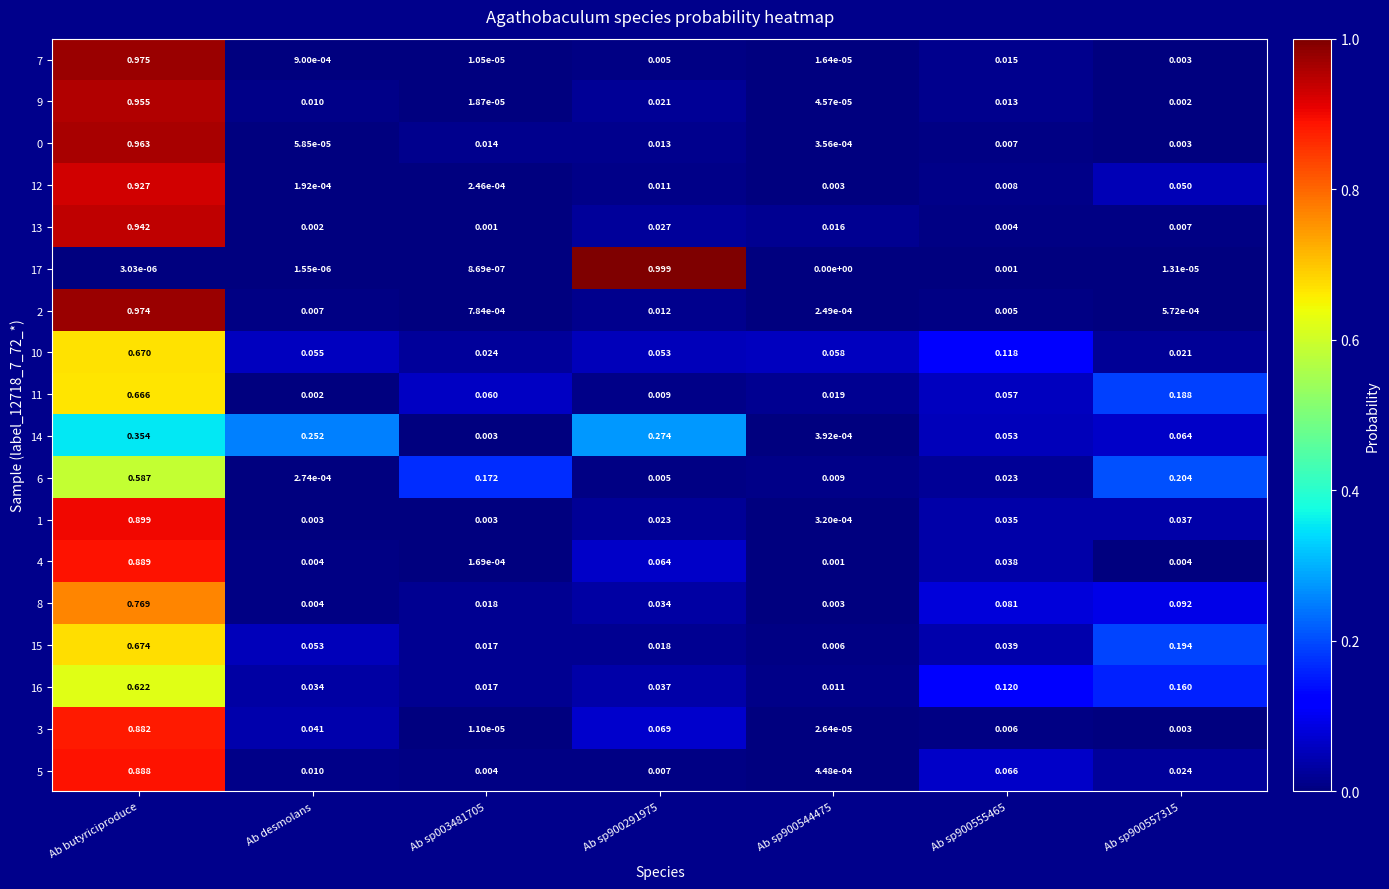

At which category is the sum across all series the highest?

Ab butyriciproduce